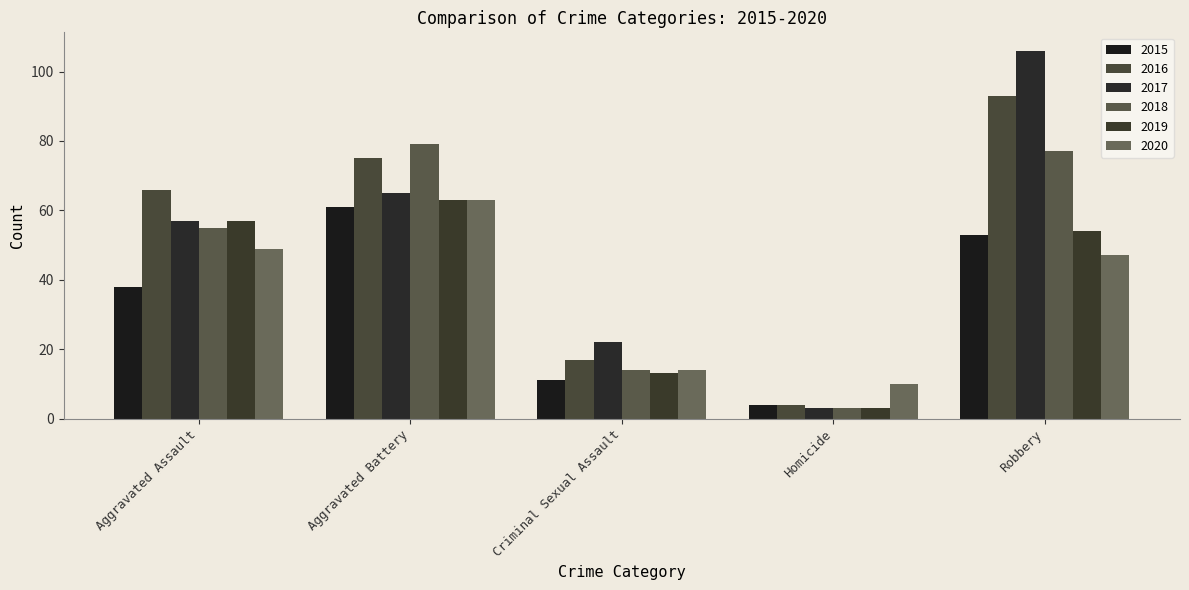

Is it true that 2020 equals 47 at Robbery?

True